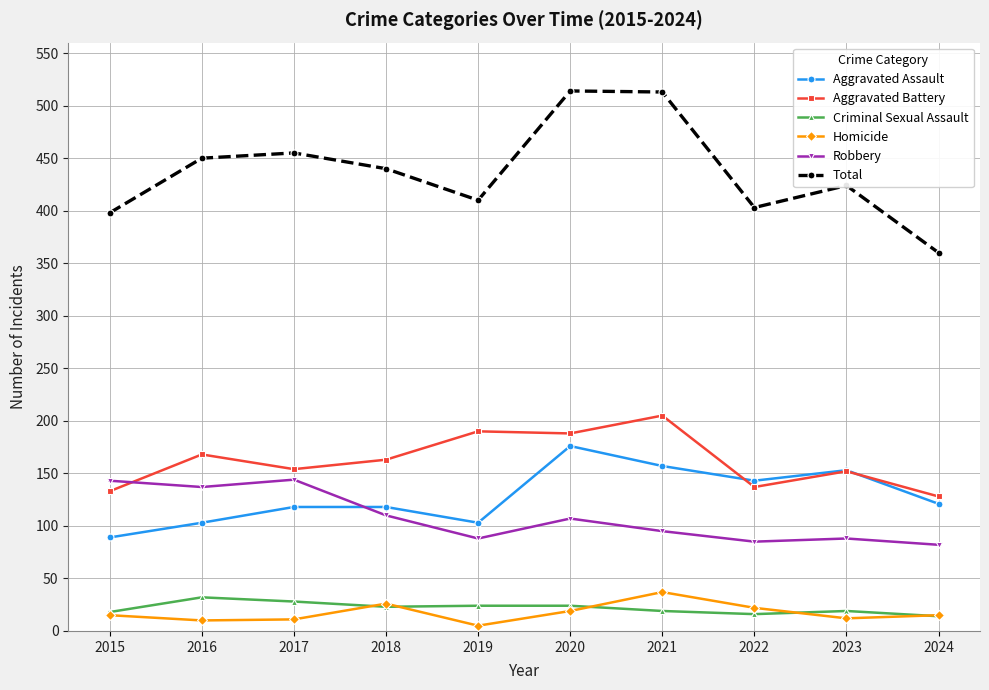

The value of Total at 2018 is 440. True or false?

True